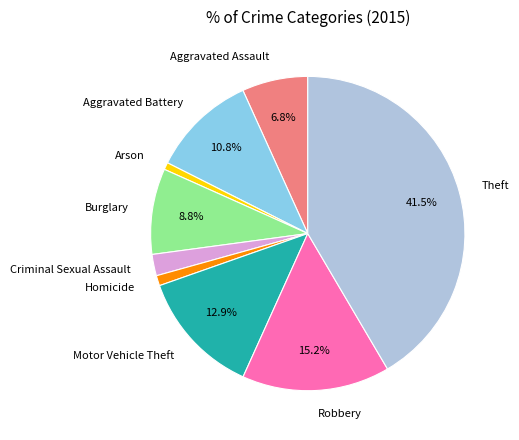

Between Burglary and Aggravated Assault, which is larger?

Burglary